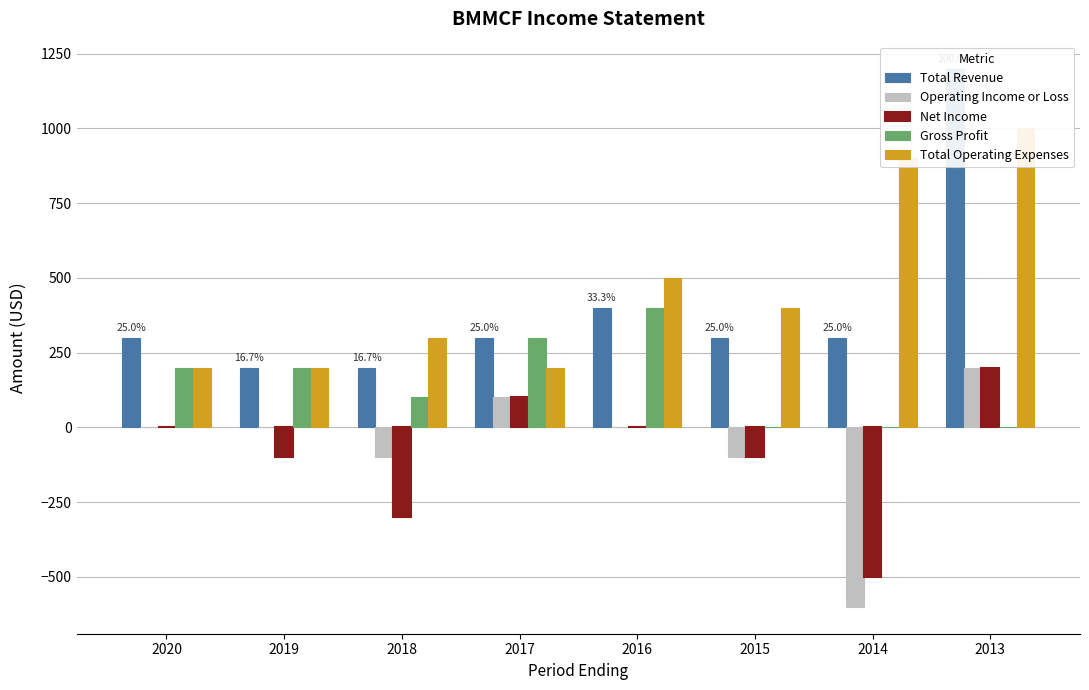

How many data points in Total Revenue are less than 300?

2